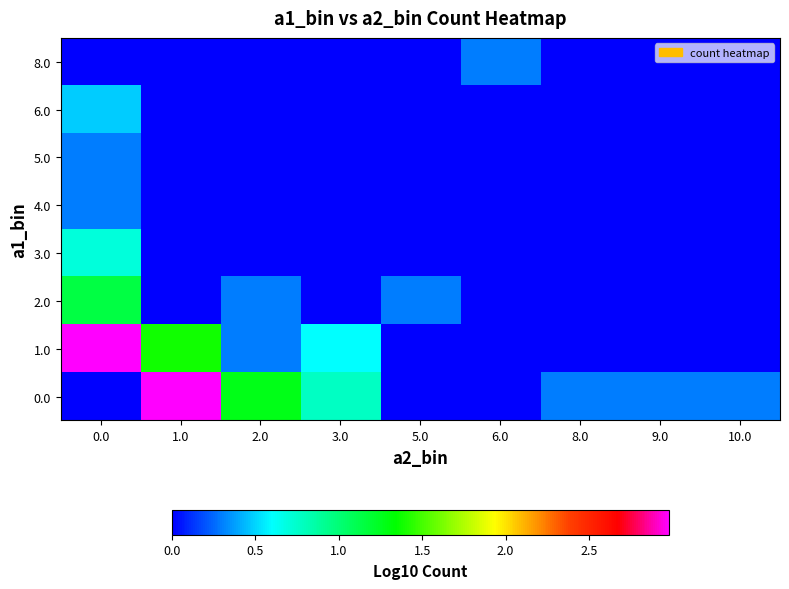

Between 2.0 and 0.0, which is larger?

2.0